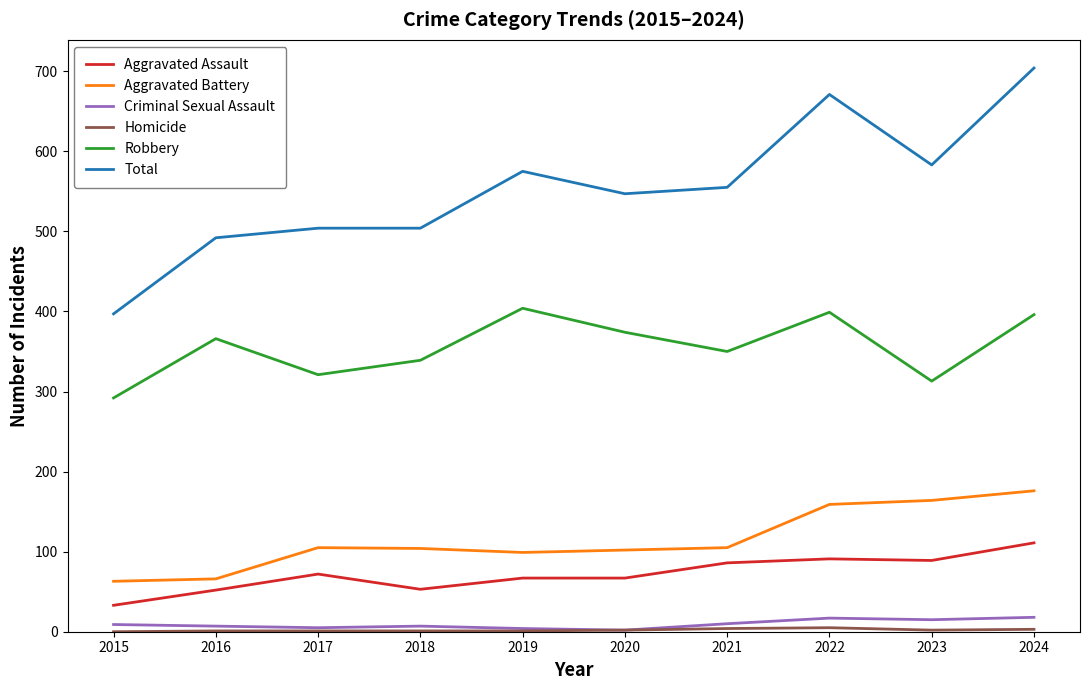

Is the value of Aggravated Assault at 2022 greater than the value of Robbery at 2021?

No